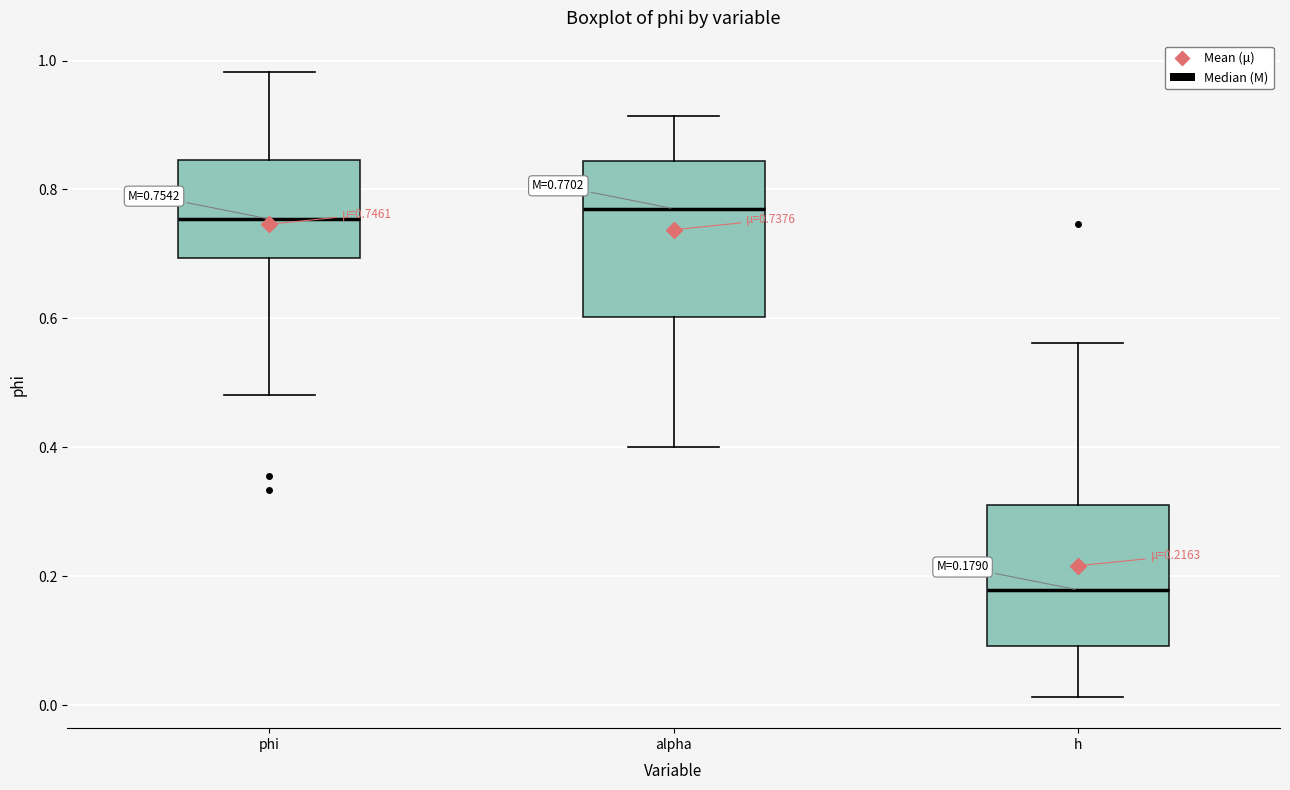

Comparing the boxes themselves (not the whiskers), which one is the tallest?

alpha